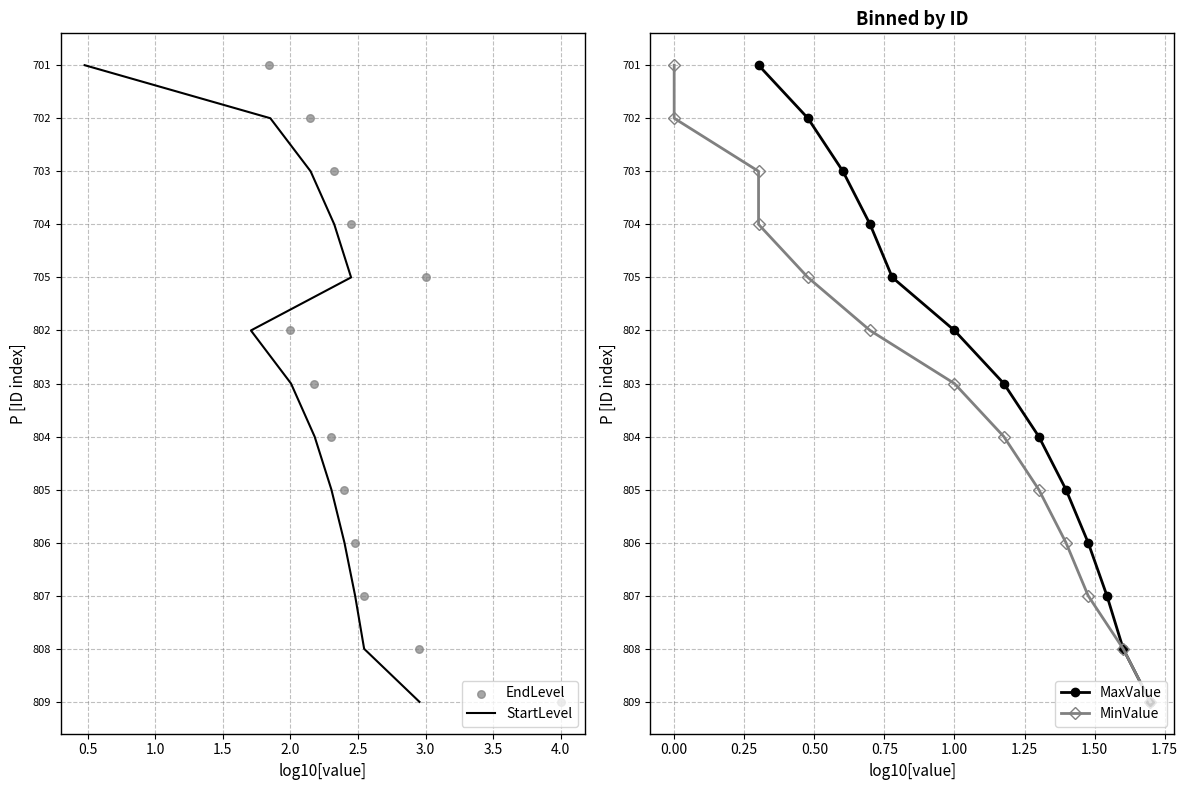

What is the total value across all series at 2.5?

20